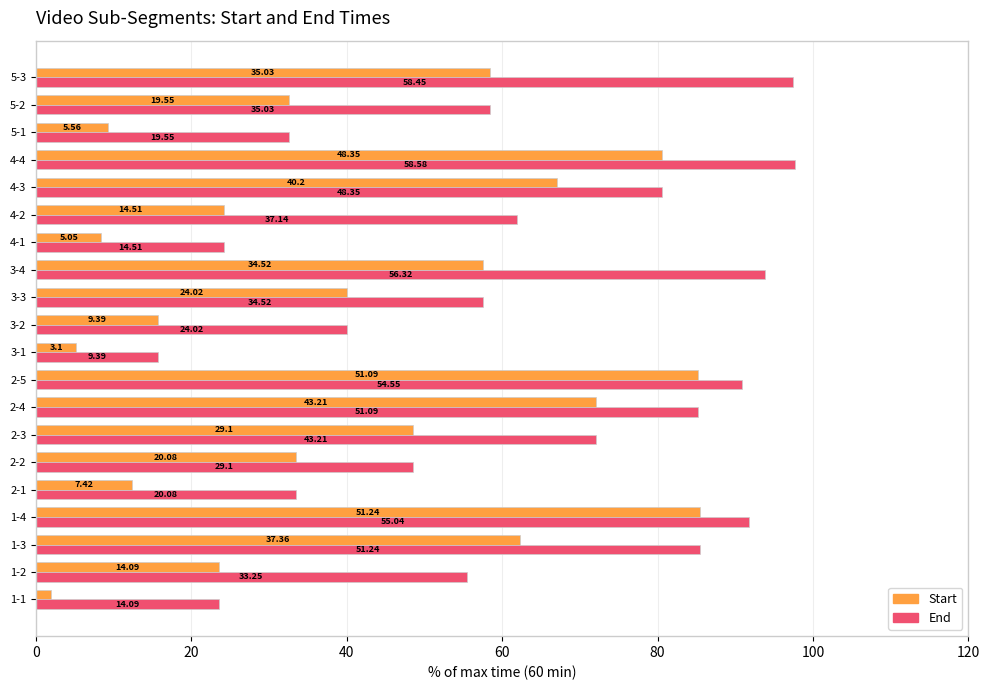

What is the value of the Start bar at the 5th from the left?

12.4